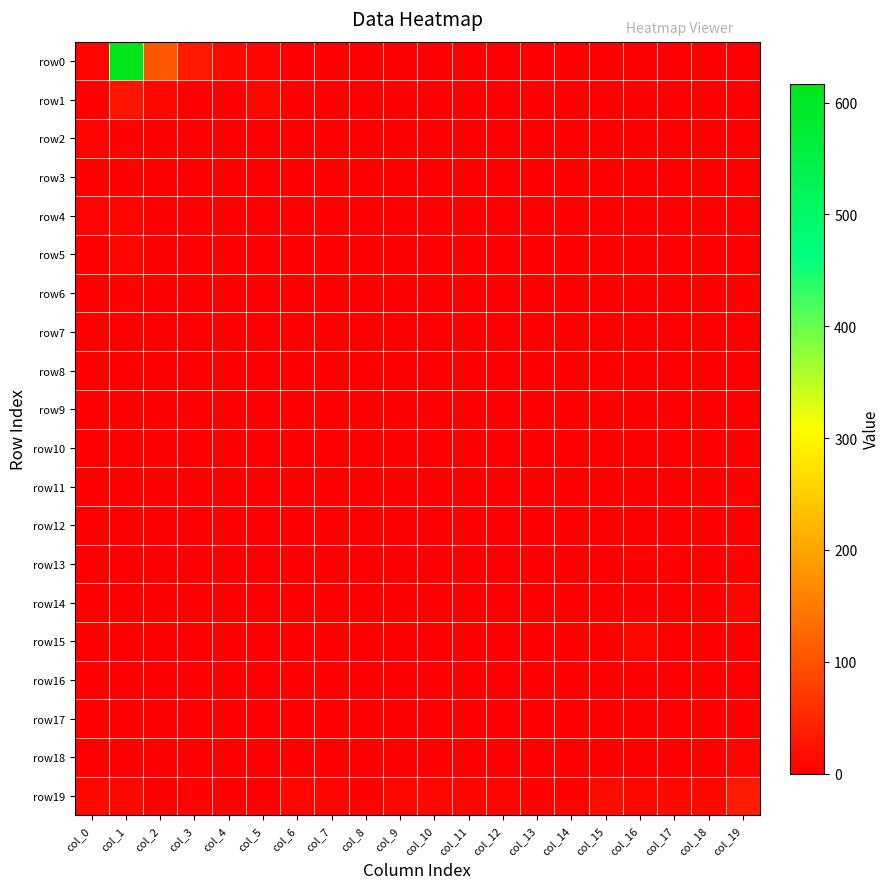

Reading left to right, transcribe all the data shown in this chart.

row0: col_0=5	col_1=617	col_2=106	col_3=30	col_4=12	col_5=7	col_6=1	col_7=1	col_8=0	col_9=1	col_10=1	col_11=0	col_12=1	col_13=0	col_14=0	col_15=0	col_16=0	col_17=1	col_18=0	col_19=1
row1: col_0=2	col_1=28	col_2=9	col_3=0	col_4=0	col_5=11	col_6=0	col_7=0	col_8=0	col_9=0	col_10=0	col_11=0	col_12=0	col_13=0	col_14=0	col_15=0	col_16=0	col_17=0	col_18=0	col_19=0
row2: col_0=5	col_1=4	col_2=0	col_3=0	col_4=0	col_5=0	col_6=0	col_7=0	col_8=0	col_9=0	col_10=0	col_11=0	col_12=0	col_13=1	col_14=0	col_15=0	col_16=0	col_17=0	col_18=0	col_19=0
row3: col_0=1	col_1=4	col_2=0	col_3=0	col_4=1	col_5=0	col_6=0	col_7=0	col_8=0	col_9=0	col_10=0	col_11=0	col_12=0	col_13=0	col_14=0	col_15=0	col_16=0	col_17=0	col_18=1	col_19=0
row4: col_0=5	col_1=5	col_2=0	col_3=0	col_4=0	col_5=0	col_6=0	col_7=0	col_8=0	col_9=0	col_10=0	col_11=0	col_12=0	col_13=0	col_14=0	col_15=0	col_16=0	col_17=0	col_18=0	col_19=1
row5: col_0=0	col_1=5	col_2=0	col_3=0	col_4=0	col_5=0	col_6=0	col_7=0	col_8=0	col_9=0	col_10=0	col_11=0	col_12=0	col_13=0	col_14=0	col_15=0	col_16=0	col_17=0	col_18=1	col_19=1
row6: col_0=0	col_1=3	col_2=0	col_3=0	col_4=0	col_5=0	col_6=0	col_7=0	col_8=0	col_9=0	col_10=0	col_11=0	col_12=0	col_13=0	col_14=1	col_15=1	col_16=0	col_17=0	col_18=0	col_19=3
row7: col_0=0	col_1=1	col_2=0	col_3=0	col_4=0	col_5=0	col_6=0	col_7=0	col_8=0	col_9=0	col_10=0	col_11=0	col_12=0	col_13=0	col_14=0	col_15=1	col_16=0	col_17=0	col_18=0	col_19=1
row8: col_0=0	col_1=0	col_2=0	col_3=0	col_4=0	col_5=0	col_6=0	col_7=0	col_8=0	col_9=0	col_10=0	col_11=0	col_12=0	col_13=0	col_14=0	col_15=1	col_16=1	col_17=0	col_18=0	col_19=1
row9: col_0=0	col_1=0	col_2=0	col_3=0	col_4=0	col_5=0	col_6=0	col_7=0	col_8=0	col_9=0	col_10=0	col_11=0	col_12=0	col_13=0	col_14=0	col_15=3	col_16=0	col_17=1	col_18=1	col_19=1
row10: col_0=0	col_1=2	col_2=0	col_3=0	col_4=0	col_5=0	col_6=0	col_7=0	col_8=0	col_9=0	col_10=0	col_11=0	col_12=0	col_13=0	col_14=0	col_15=1	col_16=3	col_17=0	col_18=1	col_19=4
row11: col_0=0	col_1=0	col_2=0	col_3=0	col_4=0	col_5=0	col_6=0	col_7=0	col_8=0	col_9=0	col_10=0	col_11=0	col_12=0	col_13=0	col_14=0	col_15=2	col_16=1	col_17=0	col_18=2	col_19=4
row12: col_0=0	col_1=0	col_2=0	col_3=0	col_4=0	col_5=0	col_6=0	col_7=0	col_8=0	col_9=0	col_10=0	col_11=0	col_12=1	col_13=0	col_14=0	col_15=0	col_16=4	col_17=2	col_18=1	col_19=3
row13: col_0=0	col_1=0	col_2=0	col_3=0	col_4=0	col_5=0	col_6=0	col_7=0	col_8=0	col_9=0	col_10=0	col_11=0	col_12=0	col_13=0	col_14=0	col_15=1	col_16=4	col_17=3	col_18=1	col_19=3
row14: col_0=0	col_1=0	col_2=0	col_3=0	col_4=0	col_5=0	col_6=0	col_7=0	col_8=0	col_9=0	col_10=0	col_11=0	col_12=0	col_13=0	col_14=0	col_15=1	col_16=1	col_17=1	col_18=2	col_19=6
row15: col_0=0	col_1=1	col_2=0	col_3=0	col_4=0	col_5=0	col_6=0	col_7=0	col_8=0	col_9=0	col_10=0	col_11=0	col_12=0	col_13=0	col_14=0	col_15=3	col_16=9	col_17=1	col_18=0	col_19=4
row16: col_0=0	col_1=0	col_2=0	col_3=0	col_4=0	col_5=0	col_6=0	col_7=0	col_8=0	col_9=0	col_10=0	col_11=0	col_12=0	col_13=0	col_14=0	col_15=1	col_16=1	col_17=2	col_18=1	col_19=1
row17: col_0=0	col_1=2	col_2=0	col_3=0	col_4=0	col_5=0	col_6=0	col_7=0	col_8=0	col_9=0	col_10=0	col_11=0	col_12=0	col_13=0	col_14=0	col_15=2	col_16=3	col_17=2	col_18=0	col_19=3
row18: col_0=0	col_1=0	col_2=0	col_3=0	col_4=0	col_5=0	col_6=0	col_7=0	col_8=0	col_9=0	col_10=0	col_11=0	col_12=0	col_13=0	col_14=0	col_15=1	col_16=2	col_17=2	col_18=0	col_19=5
row19: col_0=11	col_1=11	col_2=0	col_3=3	col_4=1	col_5=0	col_6=8	col_7=5	col_8=4	col_9=8	col_10=9	col_11=5	col_12=5	col_13=4	col_14=3	col_15=16	col_16=10	col_17=12	col_18=11	col_19=33